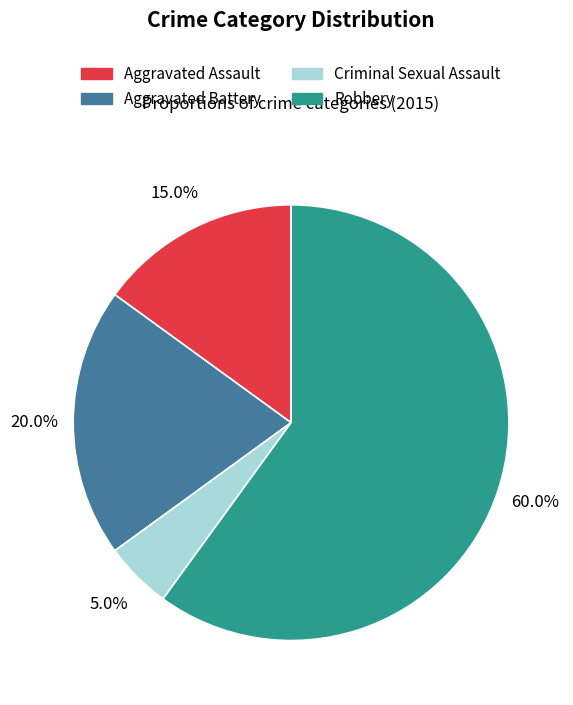

Rank the categories by value from highest to lowest.

Robbery, Aggravated Battery, Aggravated Assault, Criminal Sexual Assault